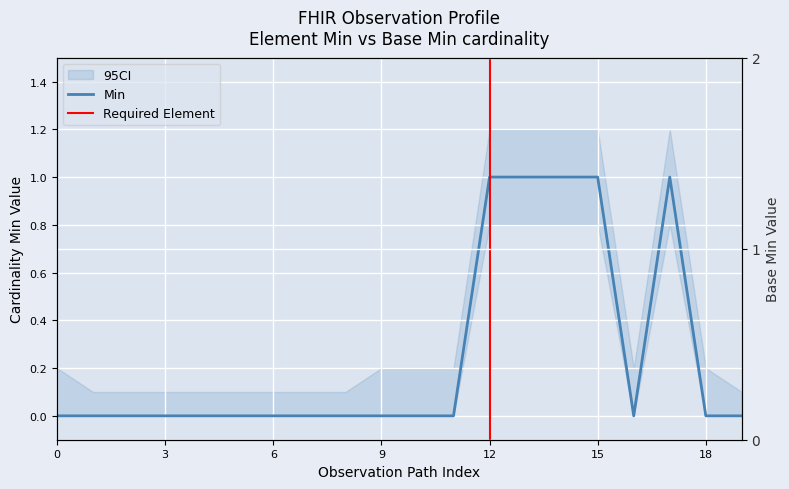

The Base Min series shows 0 at 0. True or false?

True